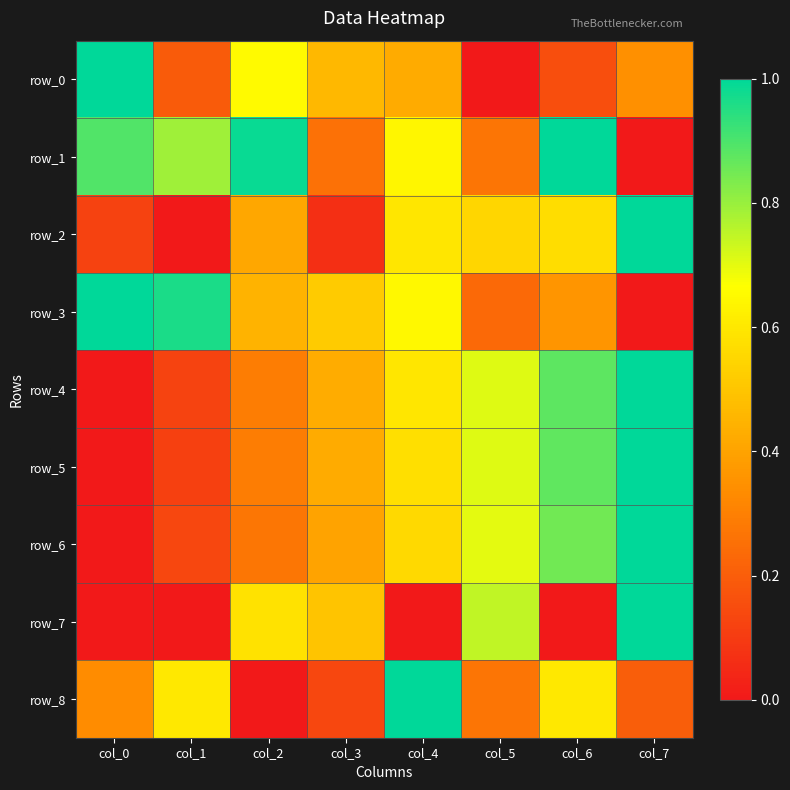

Which has a higher value, col_6 or col_5?

col_6